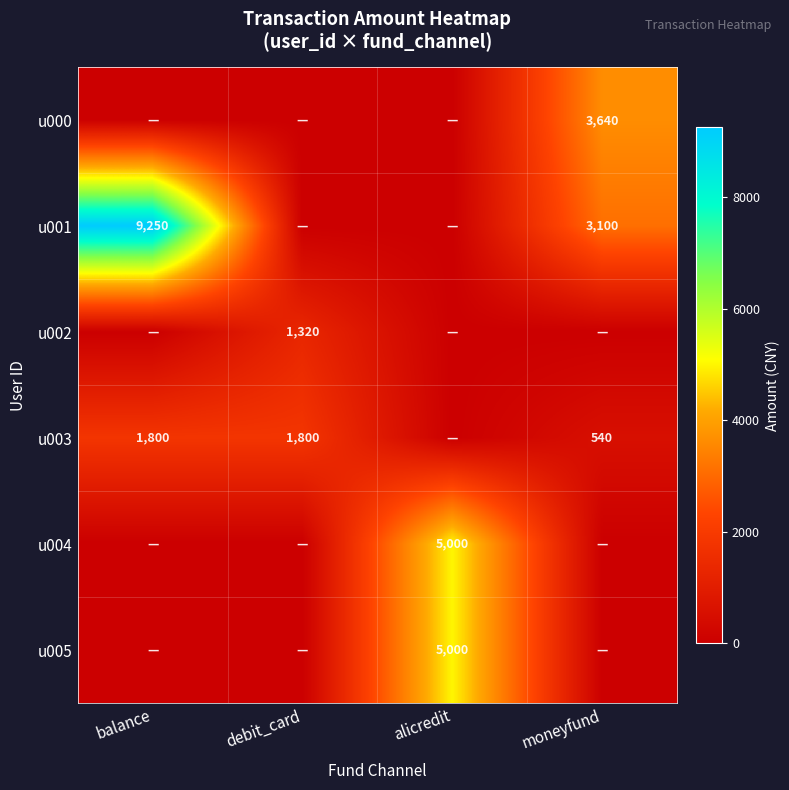

Count the number of data series in this chart.

6